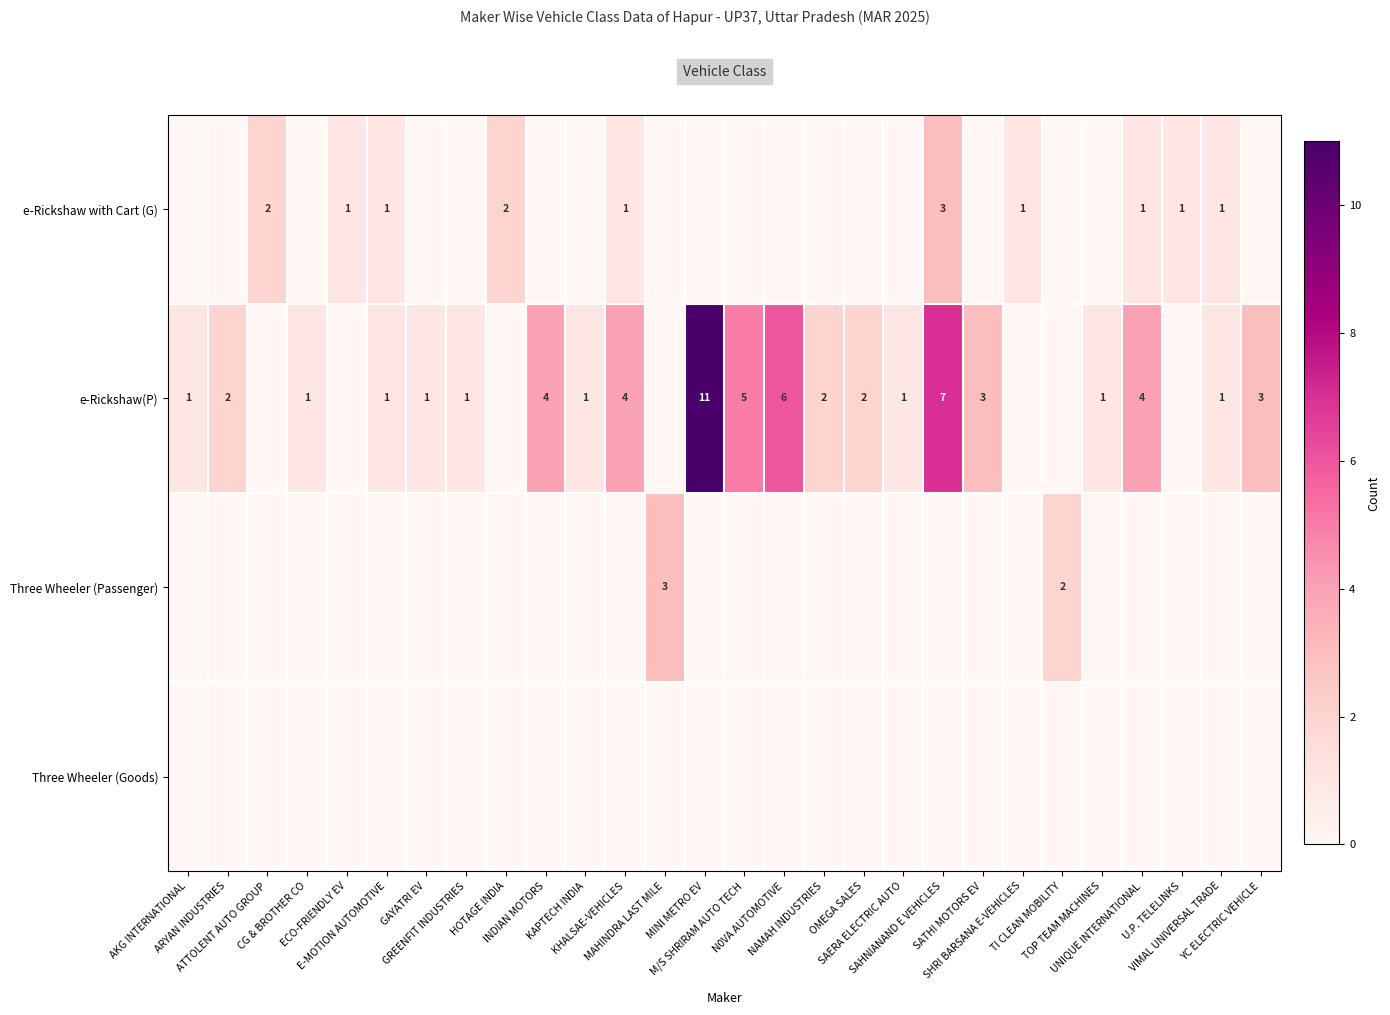

What is the highest value of the Three Wheeler (Passenger) series?

3